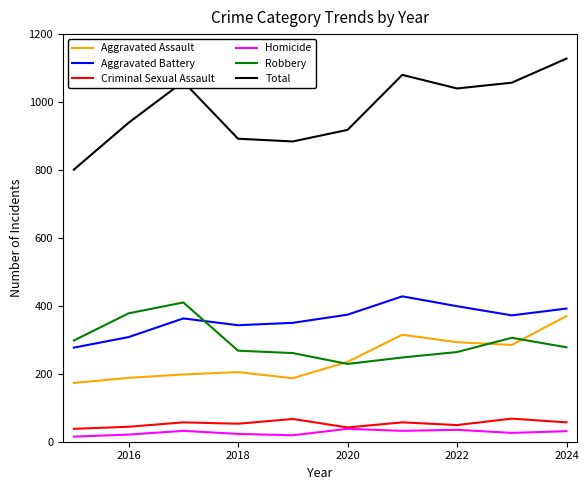

True or false: Total and Aggravated Battery cross at least once.

False